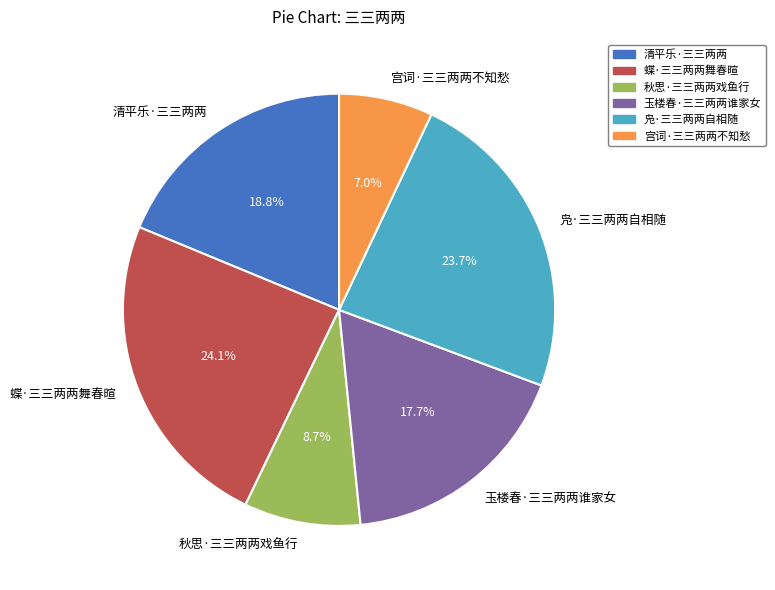

To the nearest percent, what is the difference between the largest and smallest slice percentages?

17%